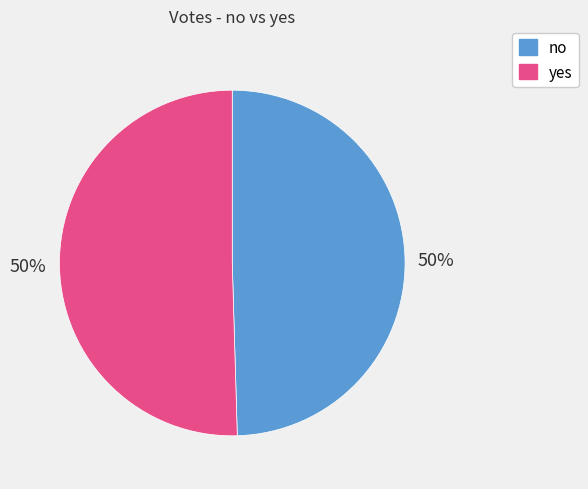

Is it true that no is 50% of the pie?

True